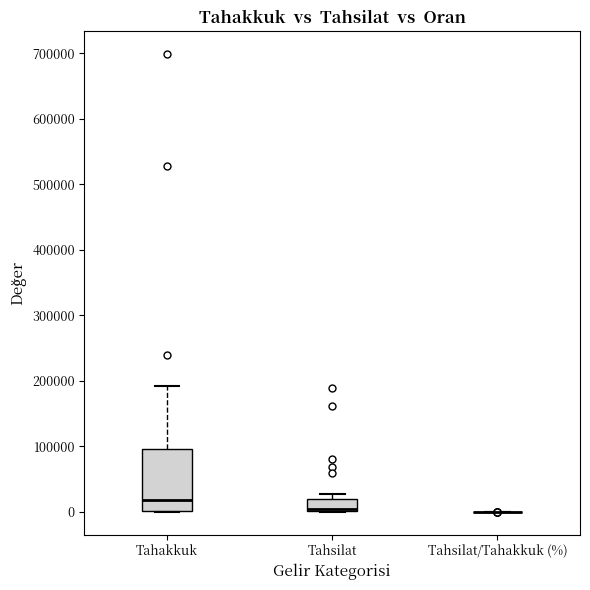

Where is the lower edge of the box for Tahakkuk on the y-axis? The values are not printed on the chart, so give them approximately, as read against the axis.

0